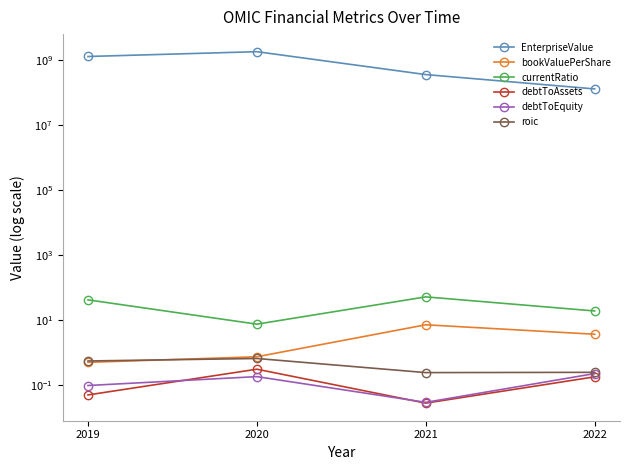

Between 2019 and 2021, which is larger?

2019